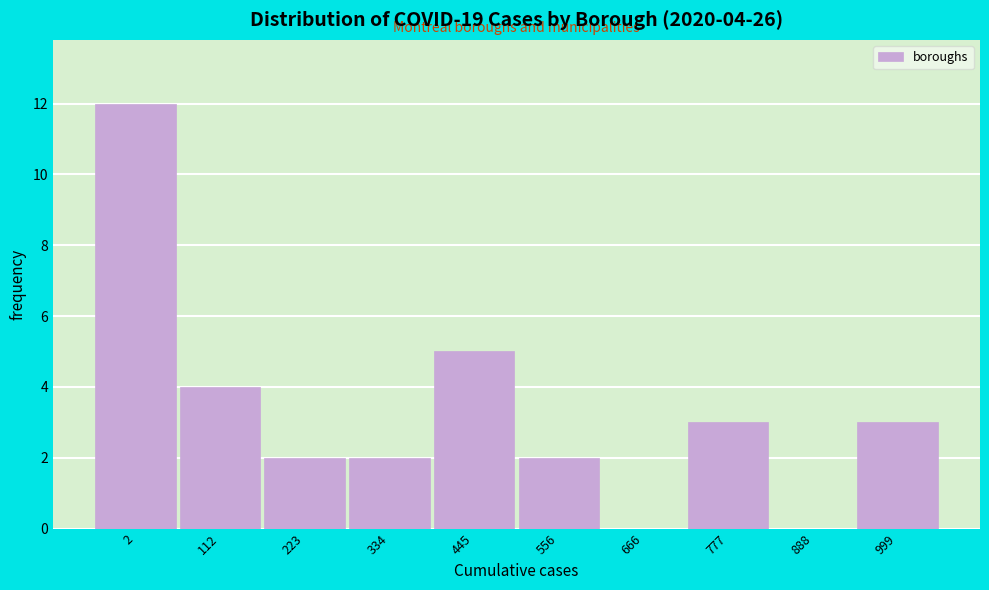

Reading left to right, what are all the values shown in this chart?

2=12	112=4	223=2	334=2	445=5	556=2	666=0	777=3	888=0	999=3